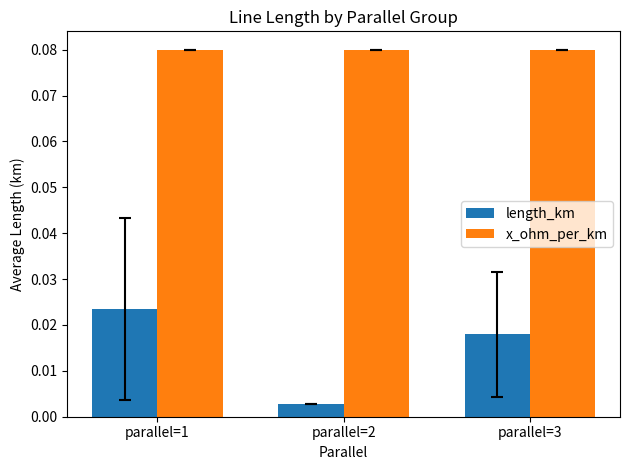

What is the sum of the x_ohm_per_km values at parallel=3 and parallel=1?

0.2